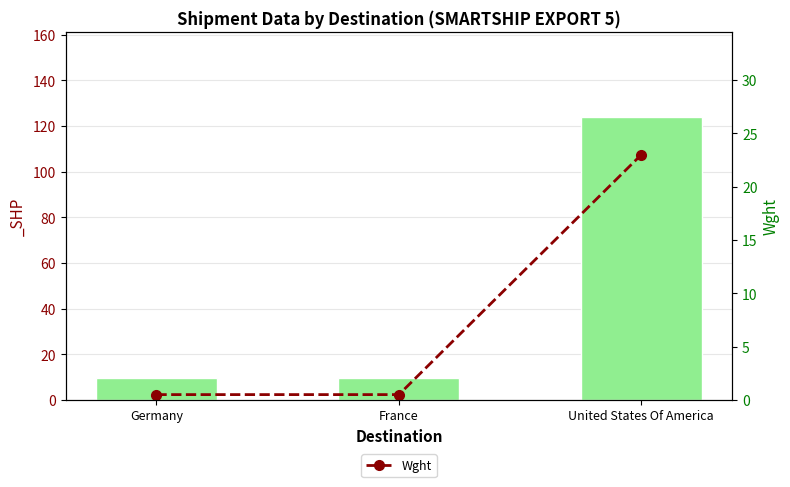

What is the minimum value shown in the chart?

0.5